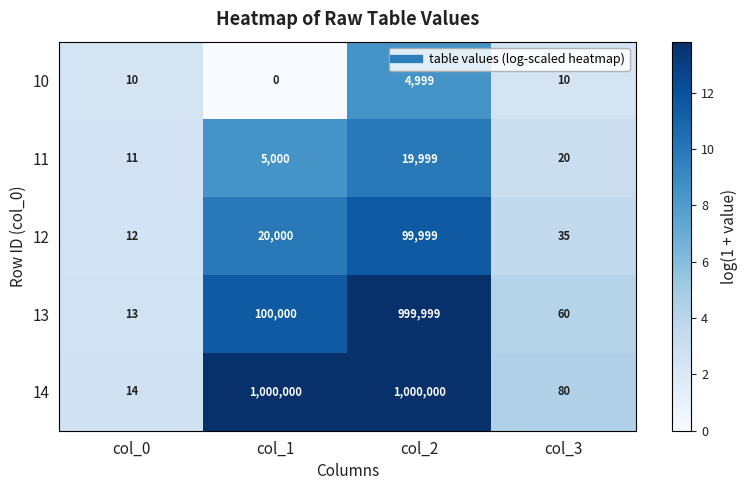

Reading left to right, transcribe all the data shown in this chart.

10: 10	0	4999	10
11: 11	5000	19999	20
12: 12	20000	99999	35
13: 13	100000	999999	60
14: 14	1000000	1000000	80